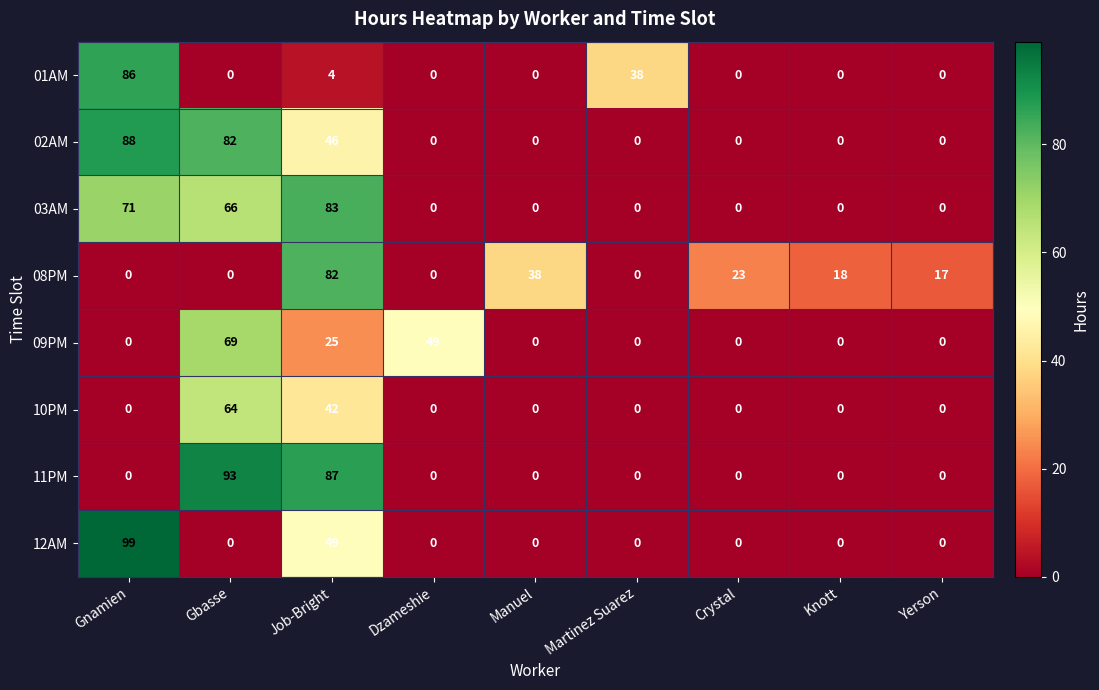

At which category is the sum across all series the highest?

Job-Bright